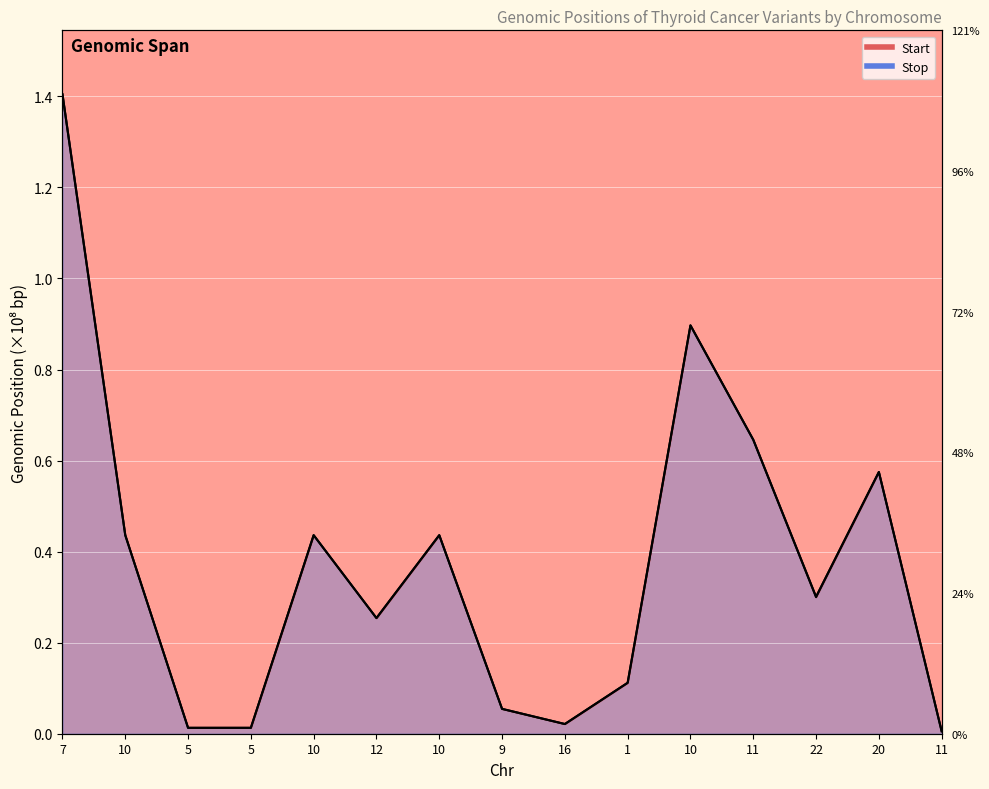

What is the difference between the maximum and minimum values in the Stop series?

1.4